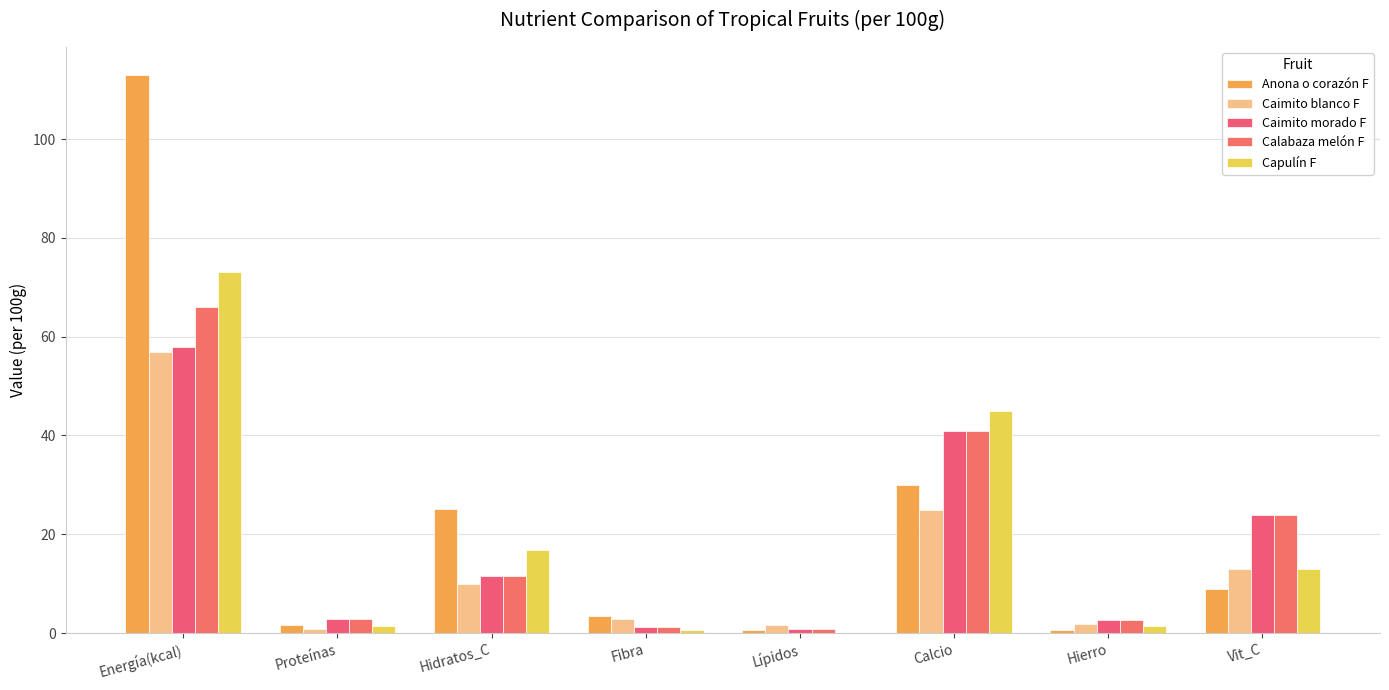

What value does the Caimito blanco F series have at Energía(kcal)?

57.0